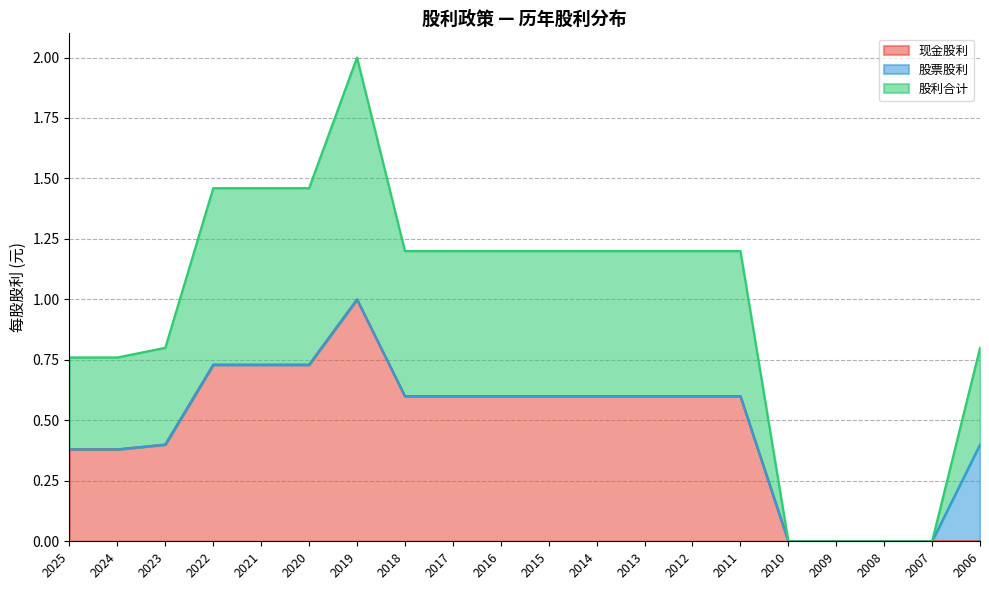

Which category has the lowest value across all series?

2010